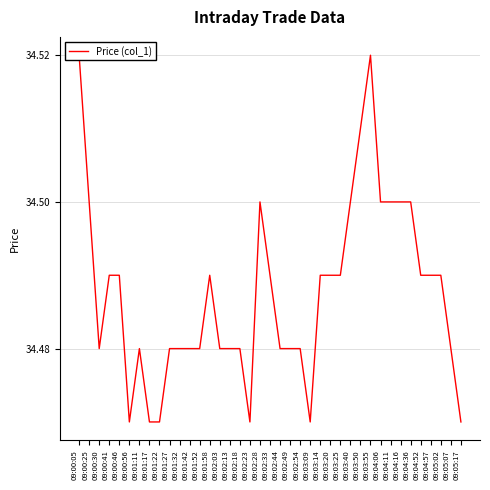

What is the maximum value shown in the chart?

34.5